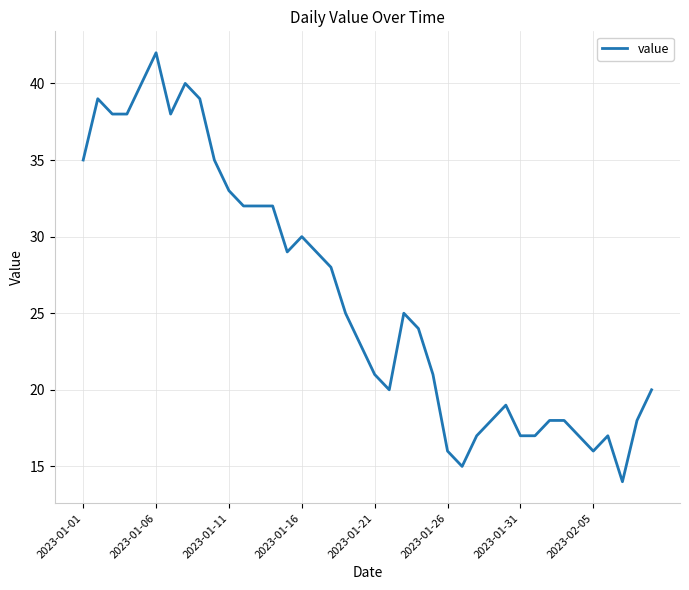

What is the maximum value shown in the chart?

42